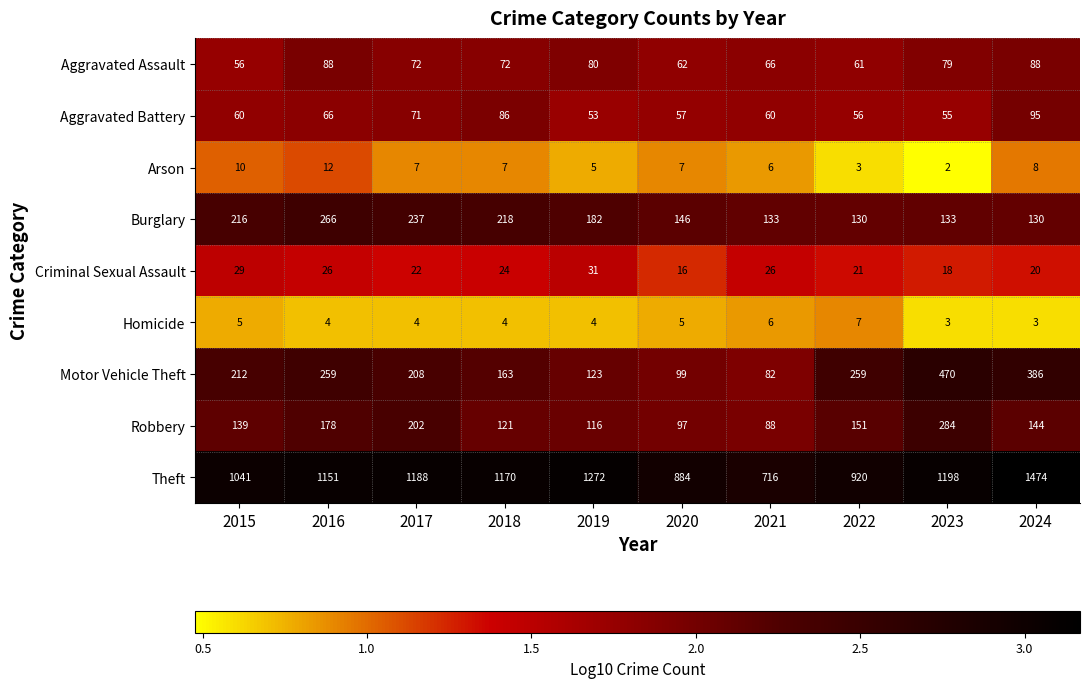

Which category has the lowest value across all series?

2023